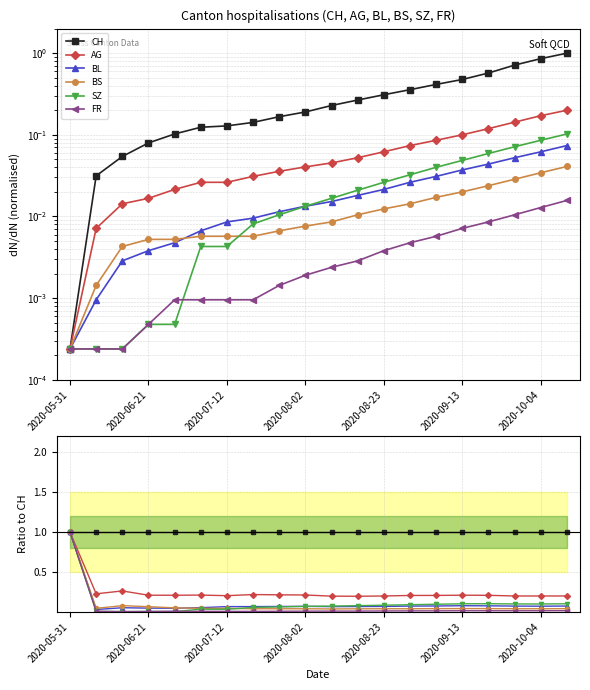

What is the maximum value shown in the chart?

1.0